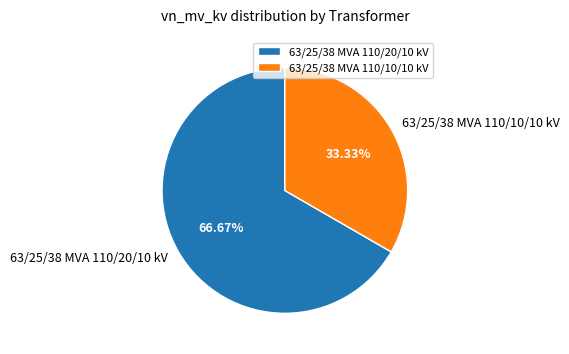

Is 63/25/38 MVA 110/20/10 kV the majority of the pie?

Yes